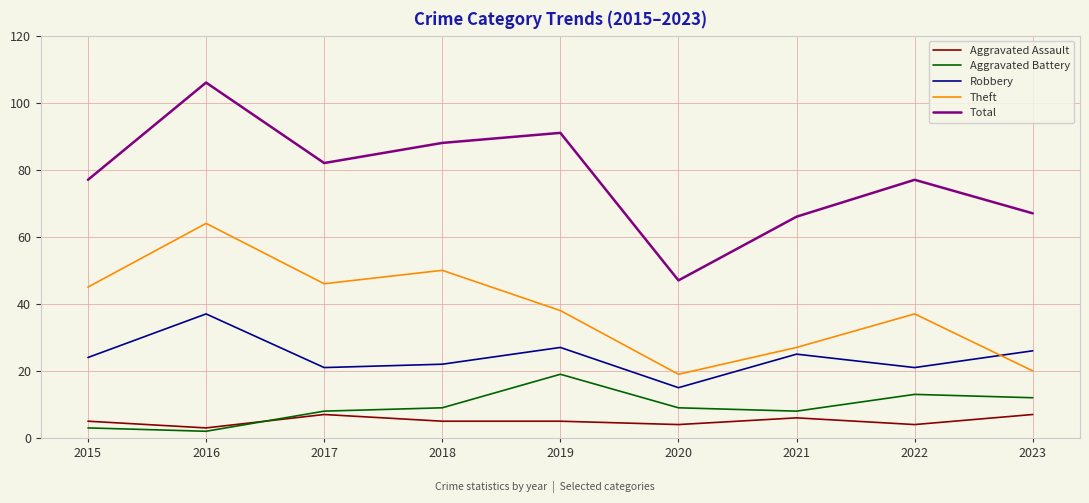

Where is the first local minimum for Aggravated Assault?

2016